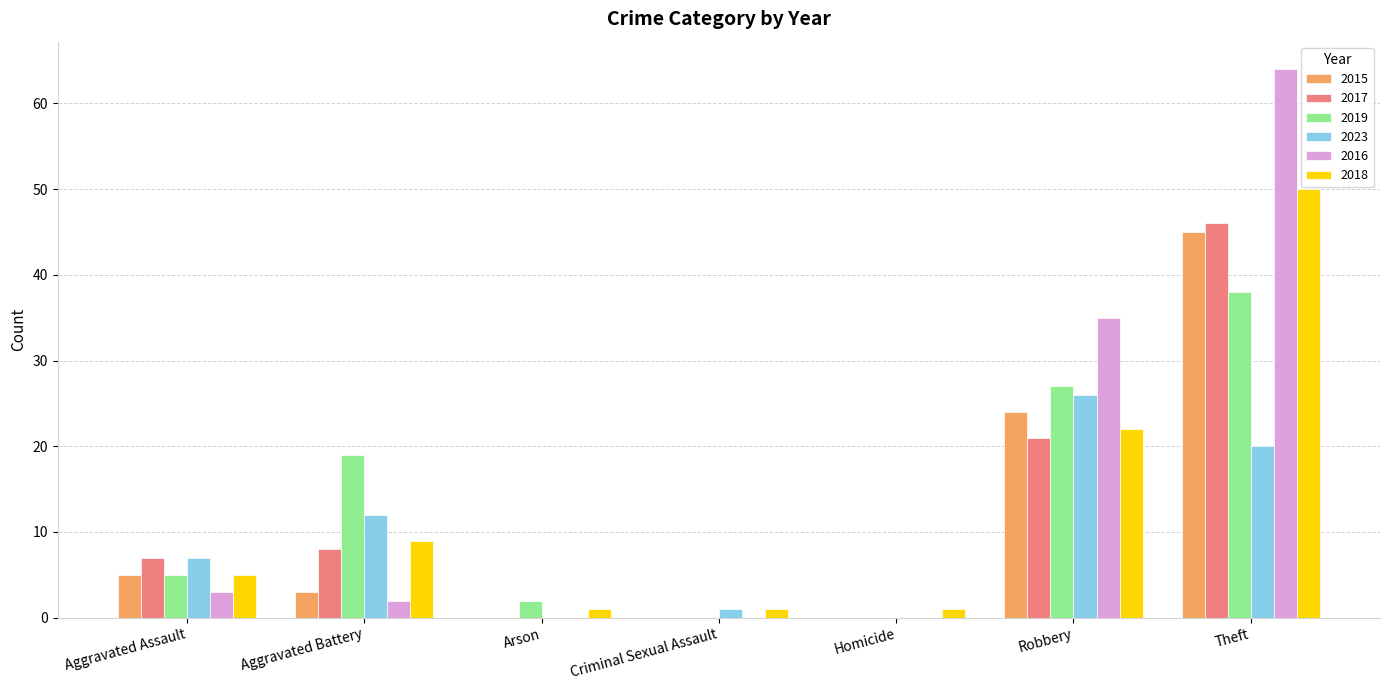

Which category has the highest value in the 2017 series?

Theft